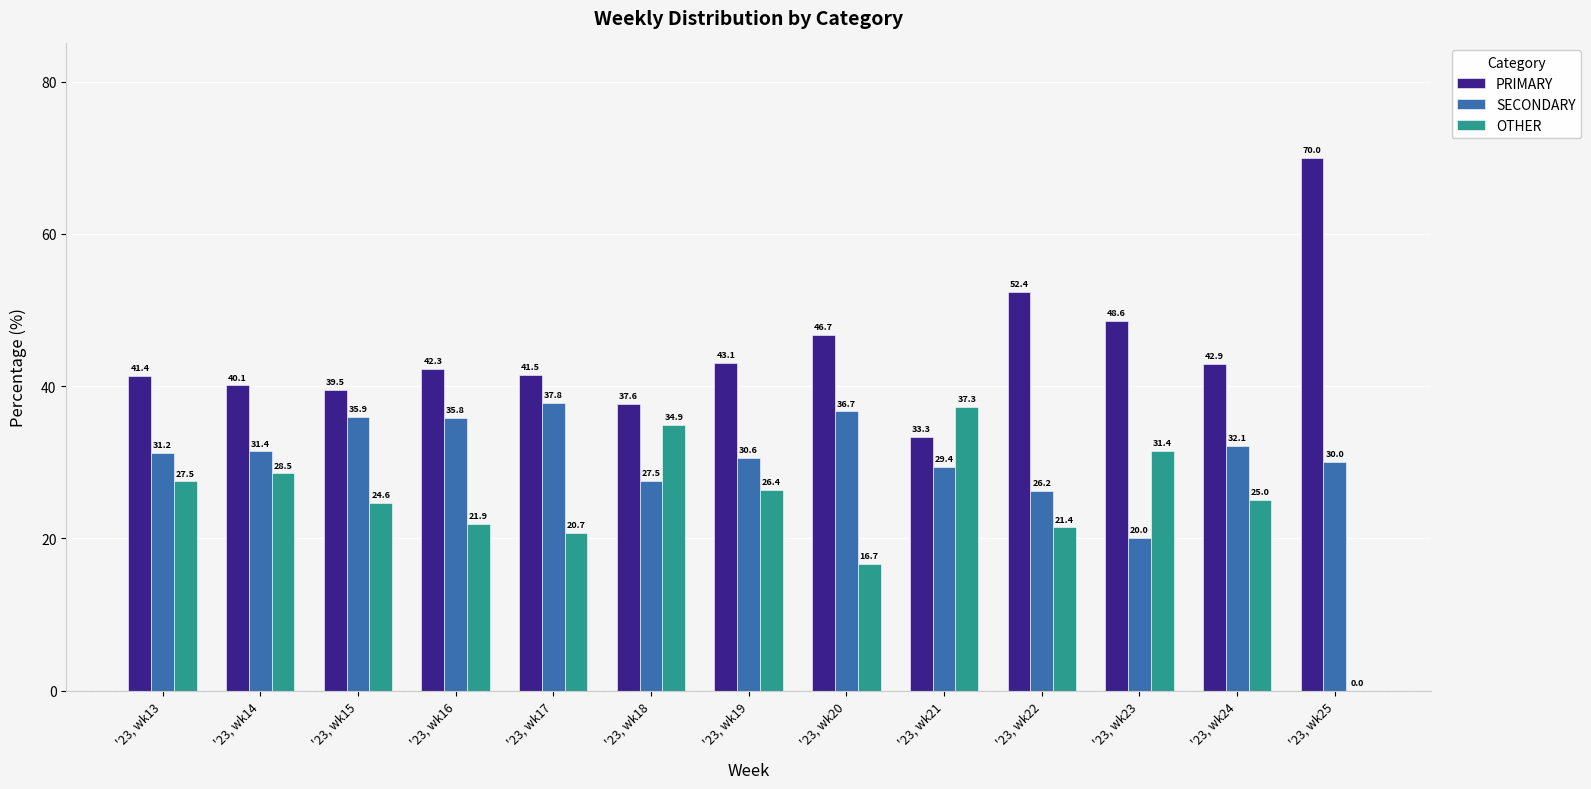

Is the value of SECONDARY at '23, wk14 greater than the value of OTHER at '23, wk24?

Yes